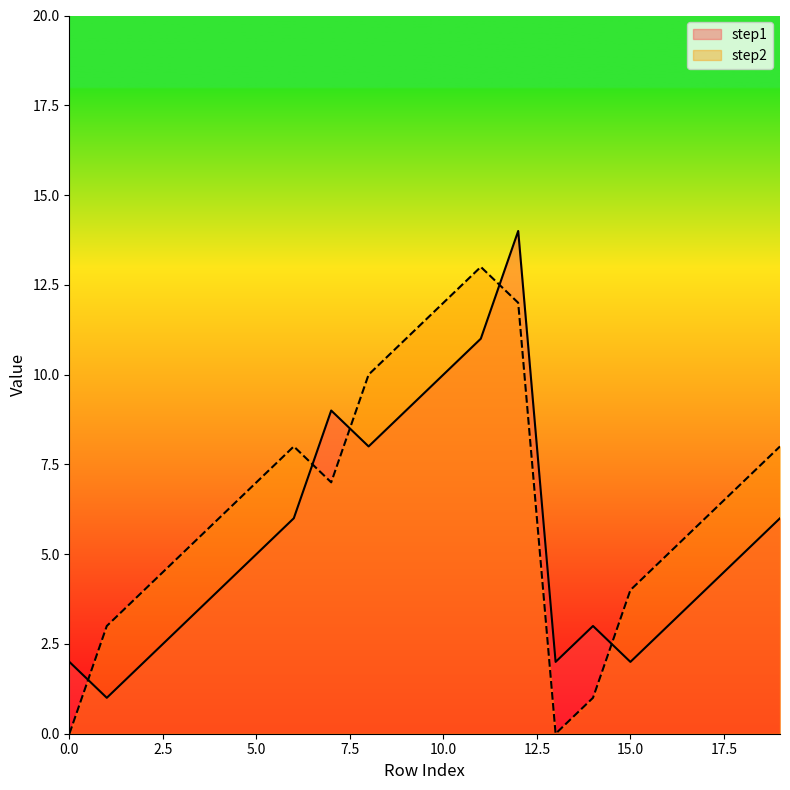

What is the maximum value for step1?

14